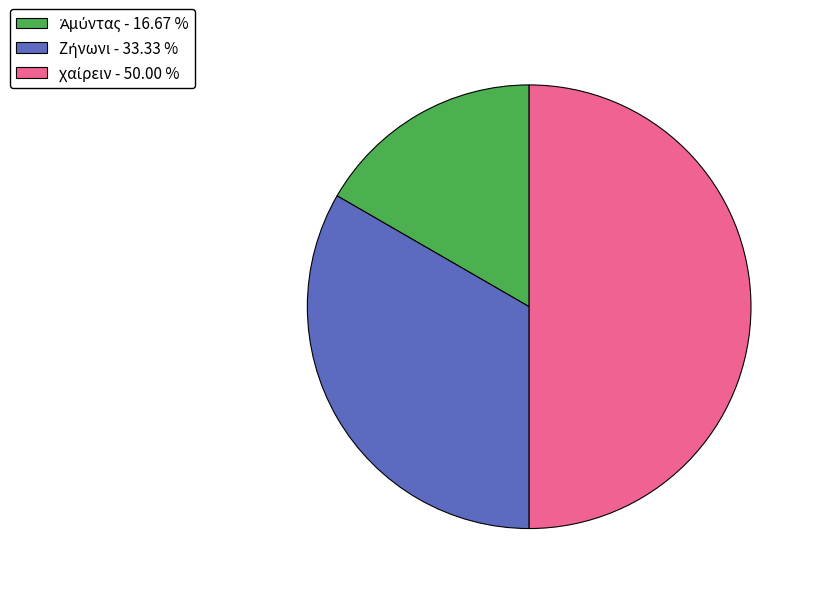

What is the largest slice in the pie chart?

χαίρειν